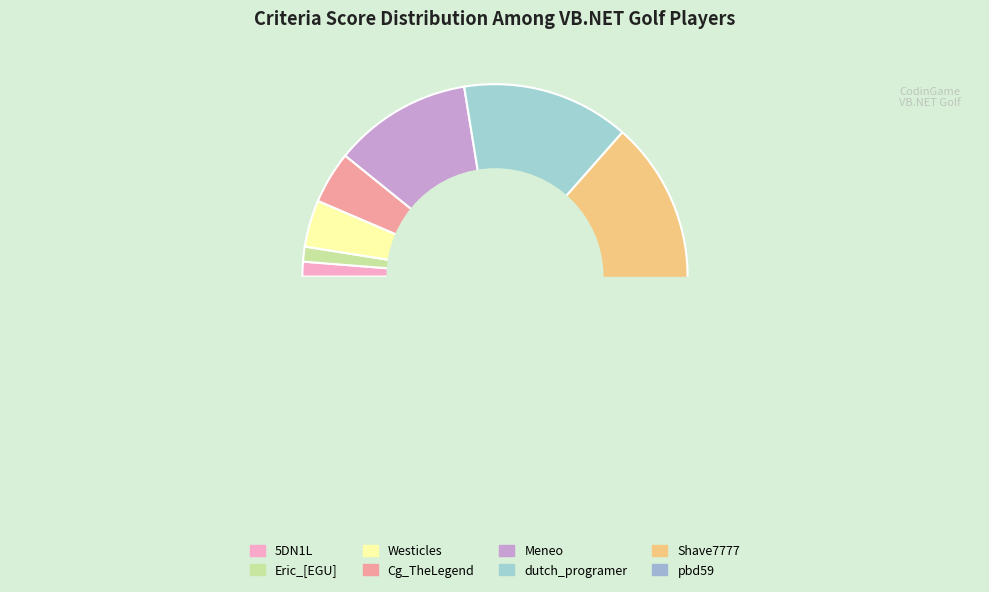

Does any single category account for the majority?

No